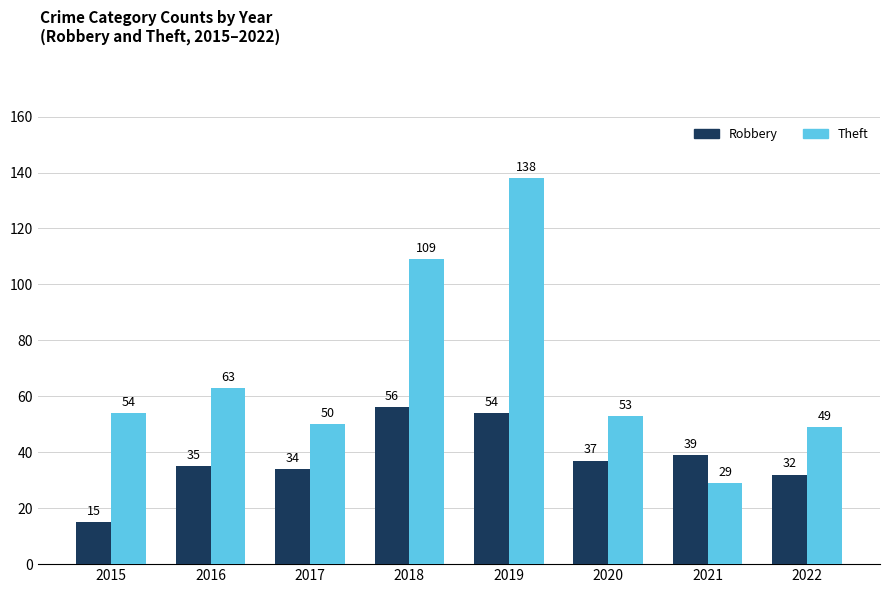

List the series in order of their overall mean, highest first.

Theft, Robbery